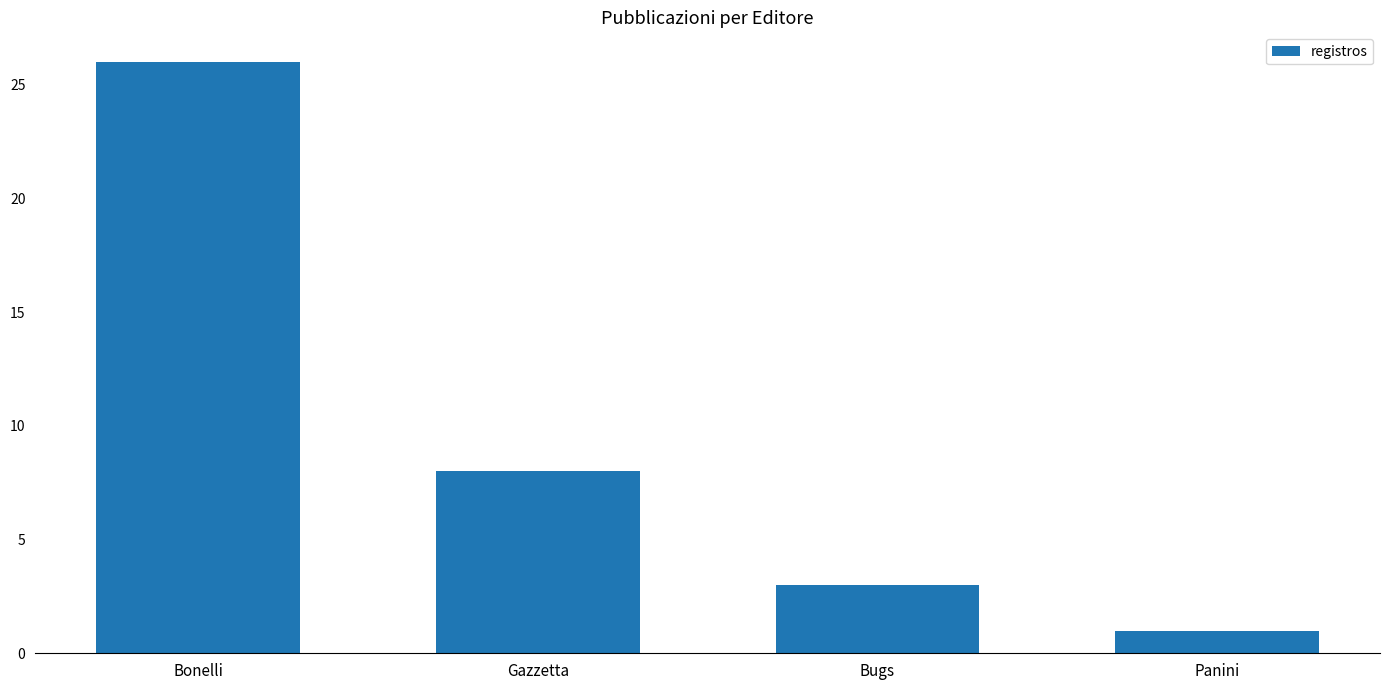

What value does the data have at Bonelli?

26